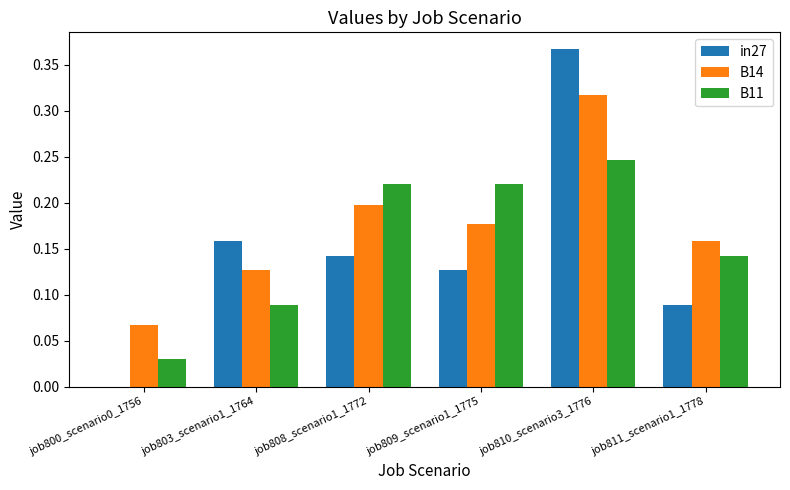

Are the bars horizontal?

No